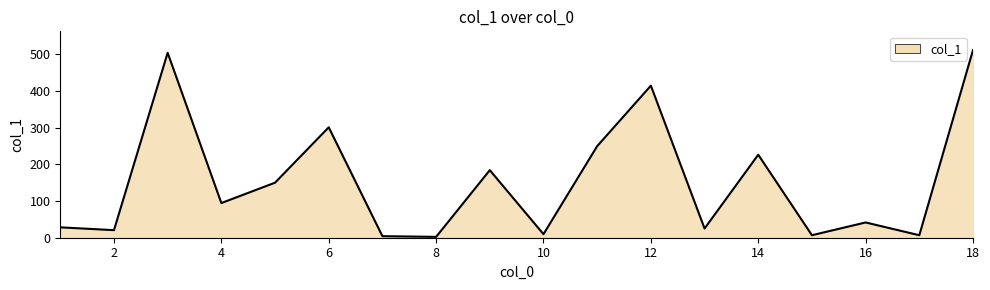

What is the greatest value displayed?

511.6